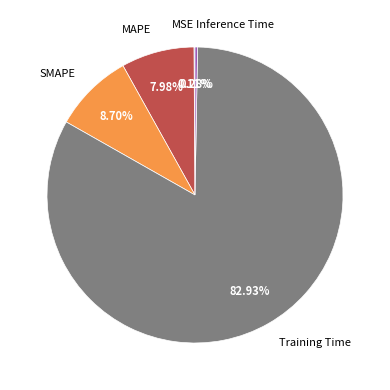

Is SMAPE the majority of the pie?

No